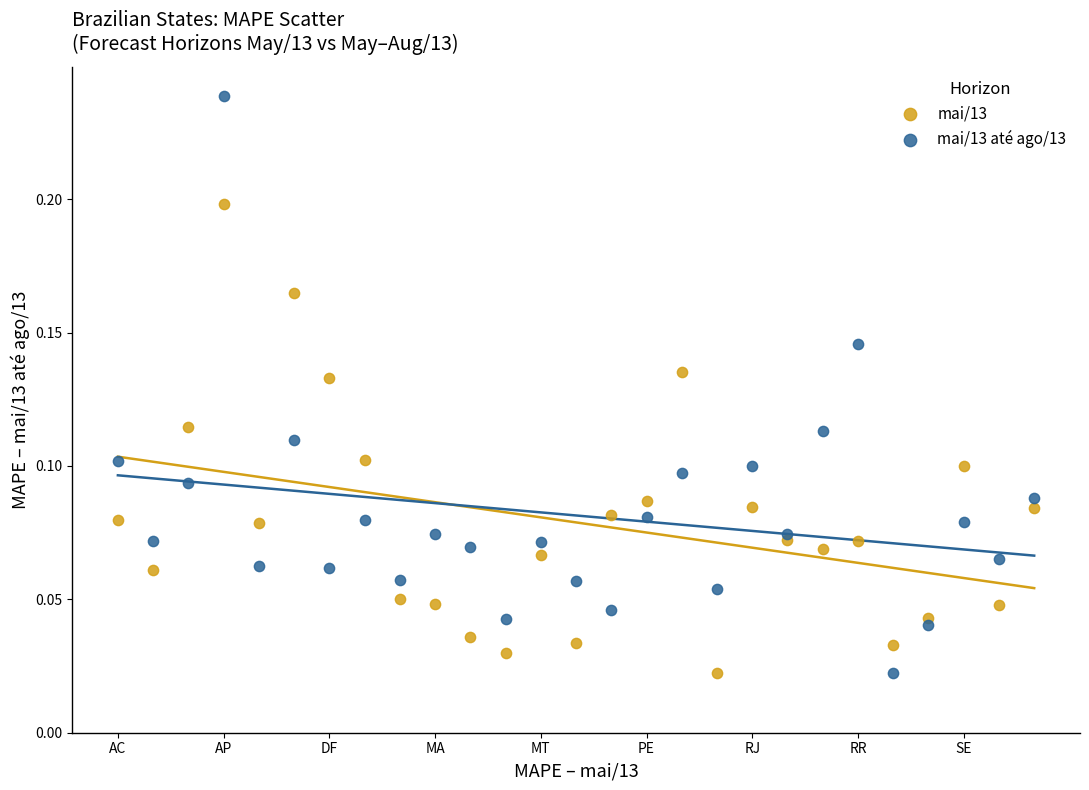

Which series reaches the maximum Y coordinate?

mai/13 até ago/13